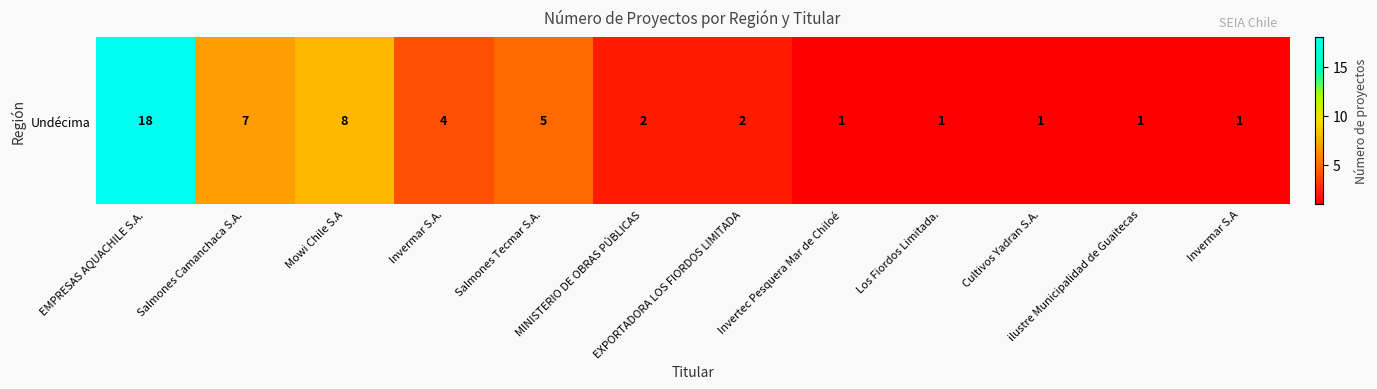

Is it true that the value at EMPRESAS AQUACHILE S.A. is 18?

True